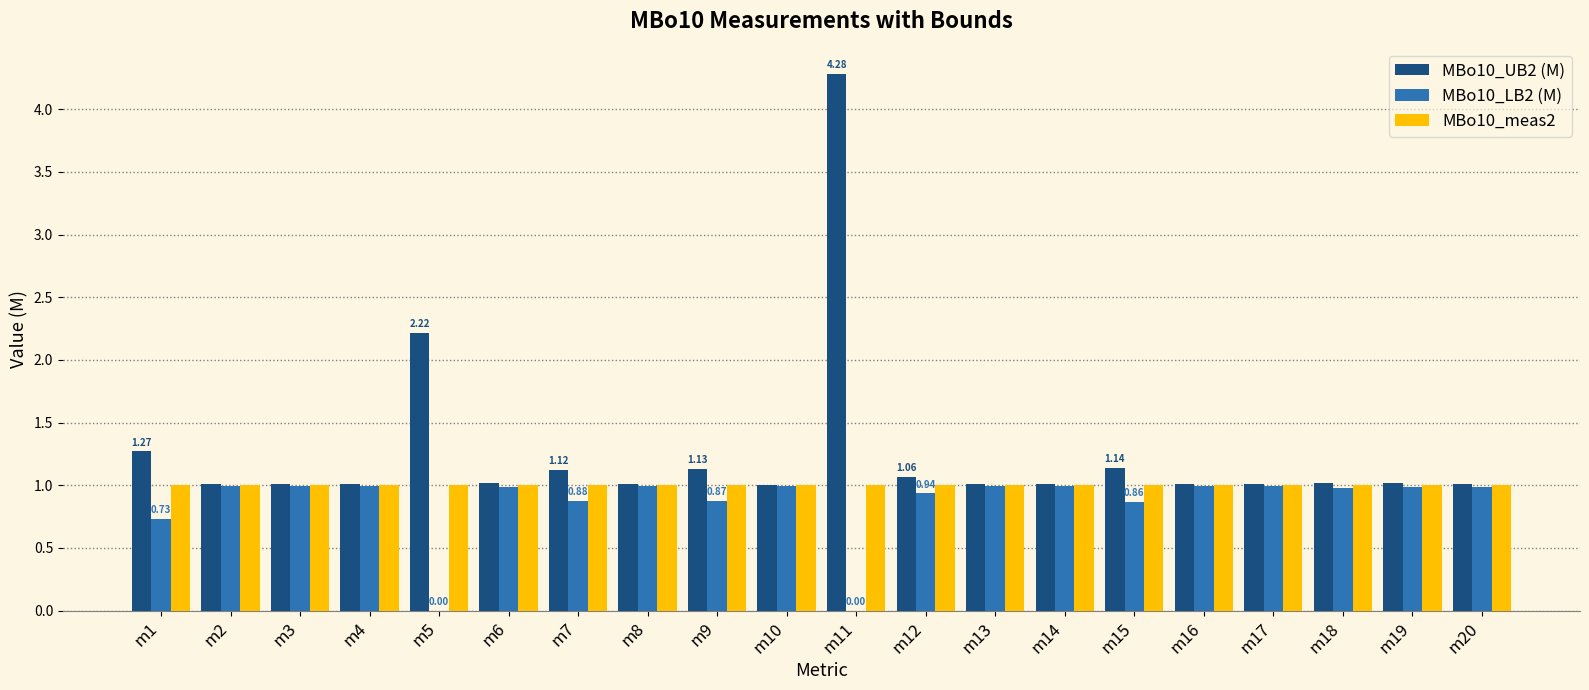

What is the average value of the MBo10_meas2 series?

1.0